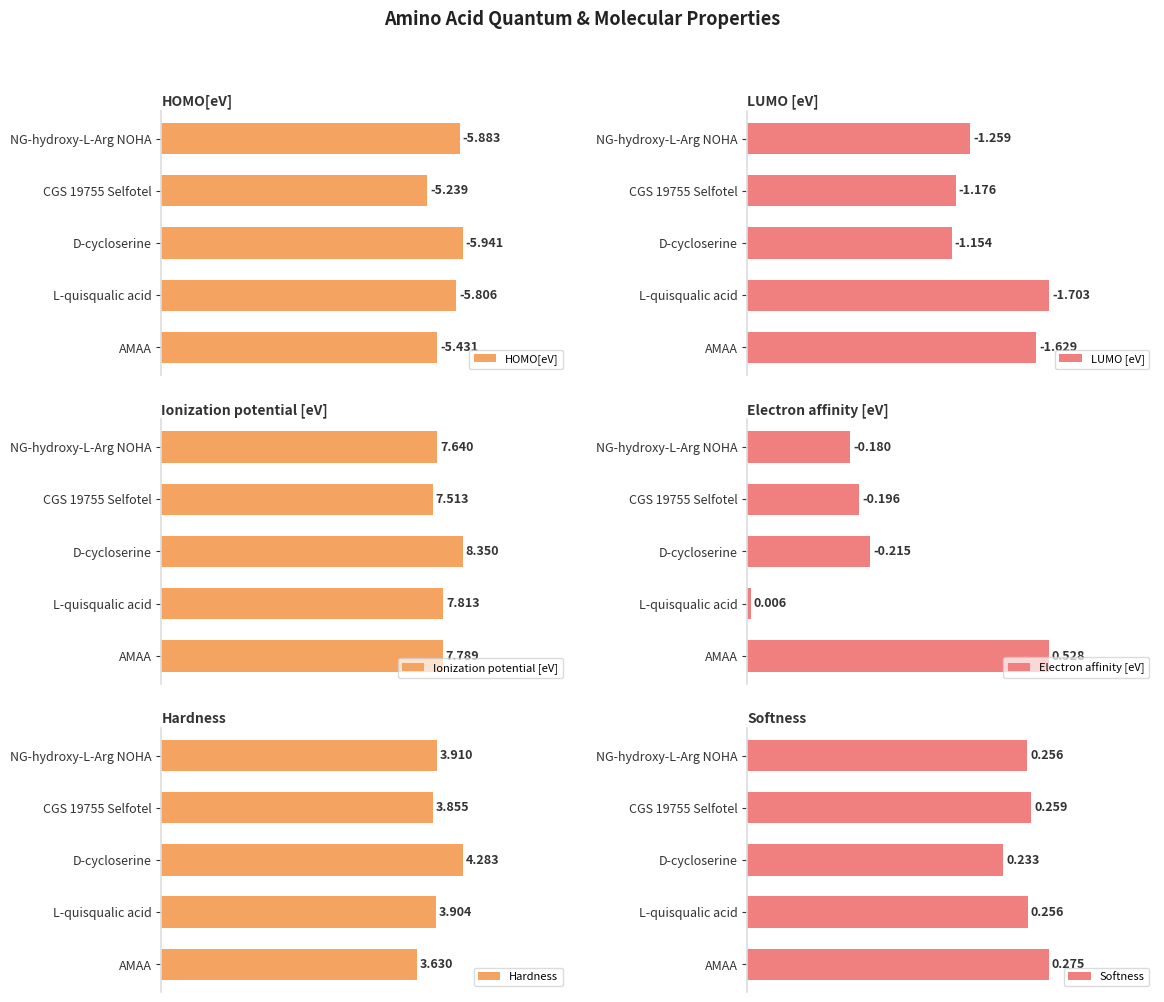

What is the value of the Softness bar at the 3rd from the left?

0.2